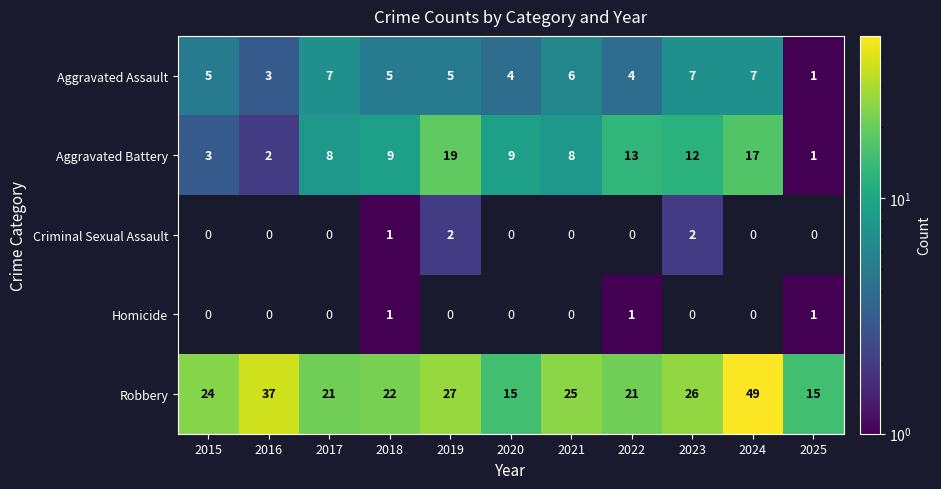

What is the total value across all series at 2023?

47